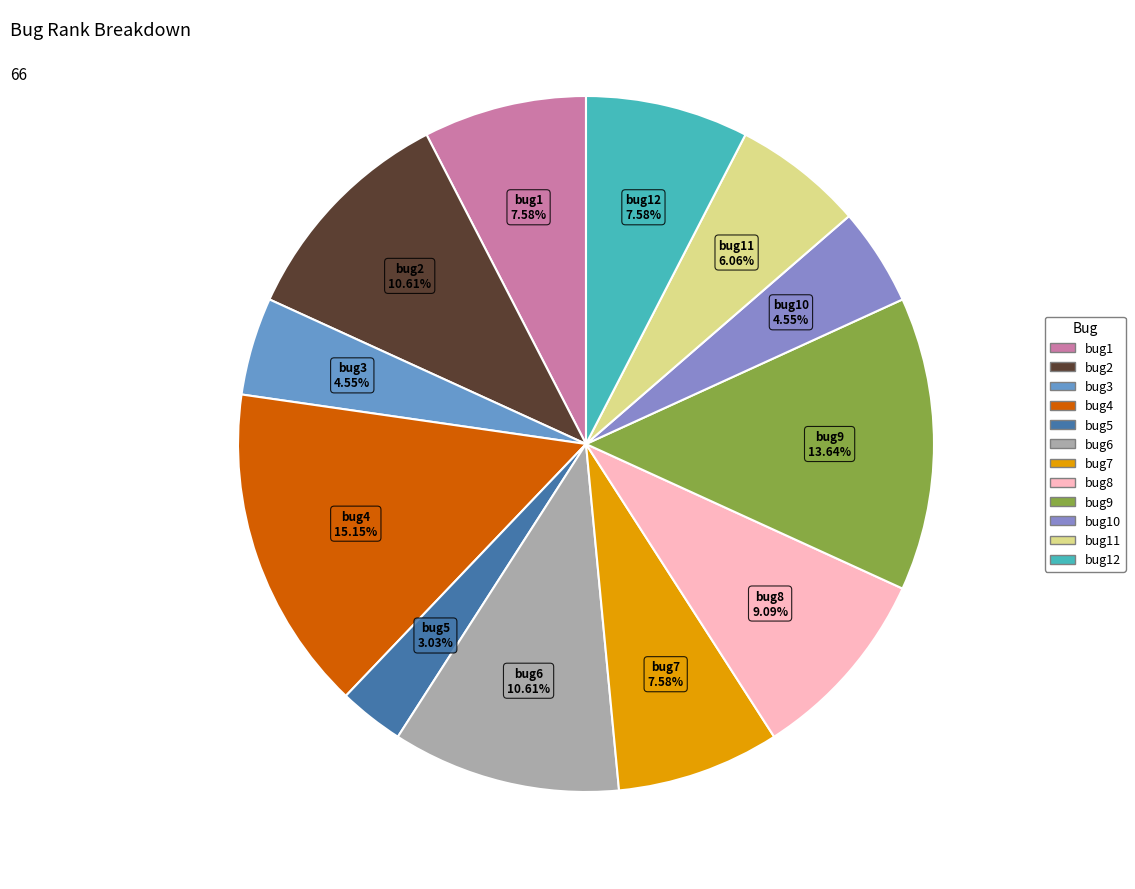

To the nearest percent, what is the average slice percentage?

8%